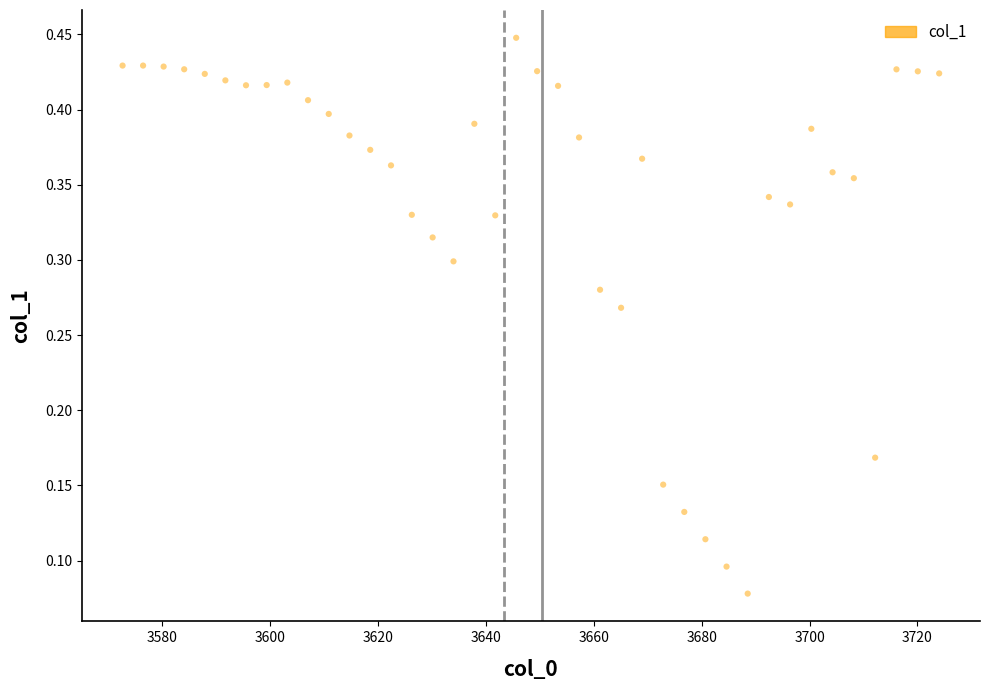

What is the range of X values (max minus min)?

151.4